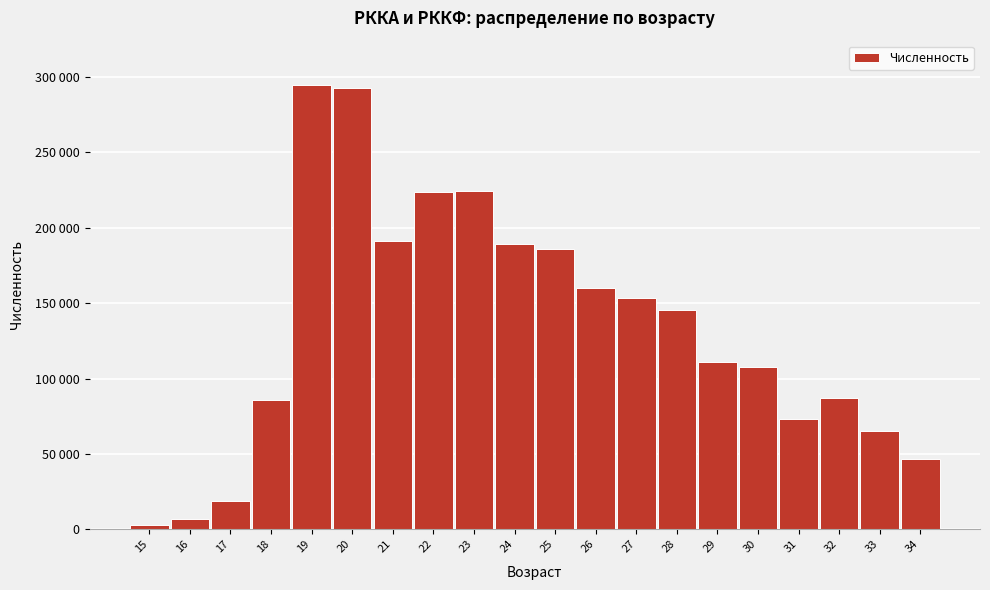

Does the chart contain any negative values?

No